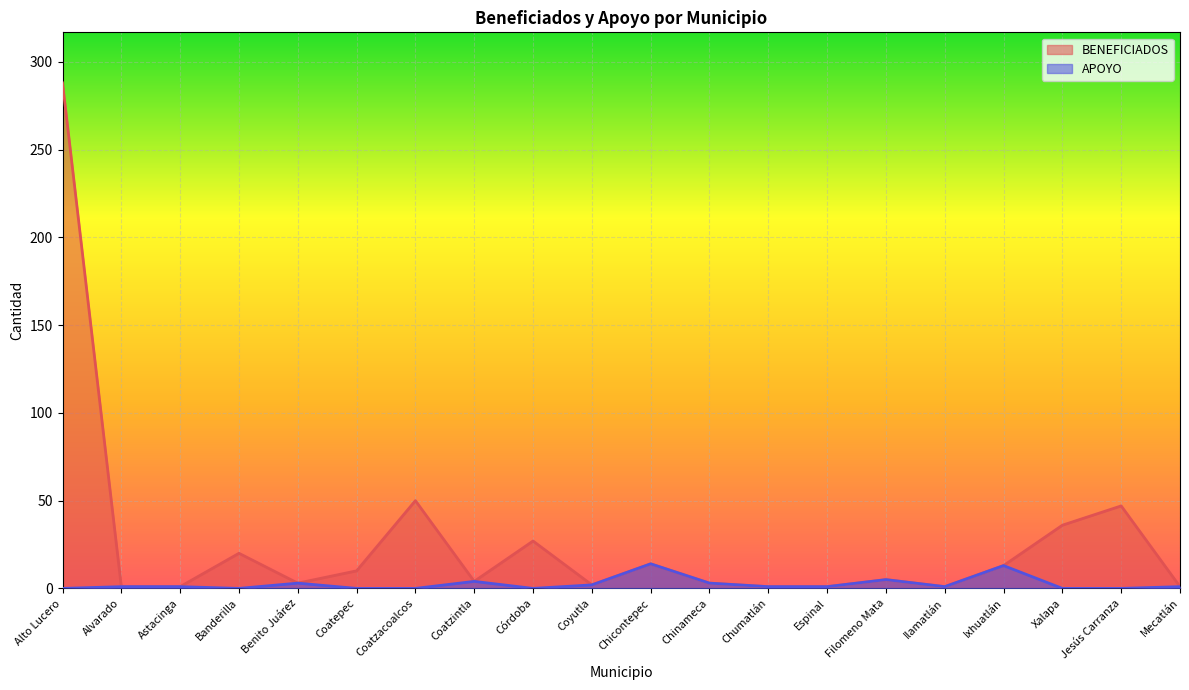

What is the greatest value displayed?

288